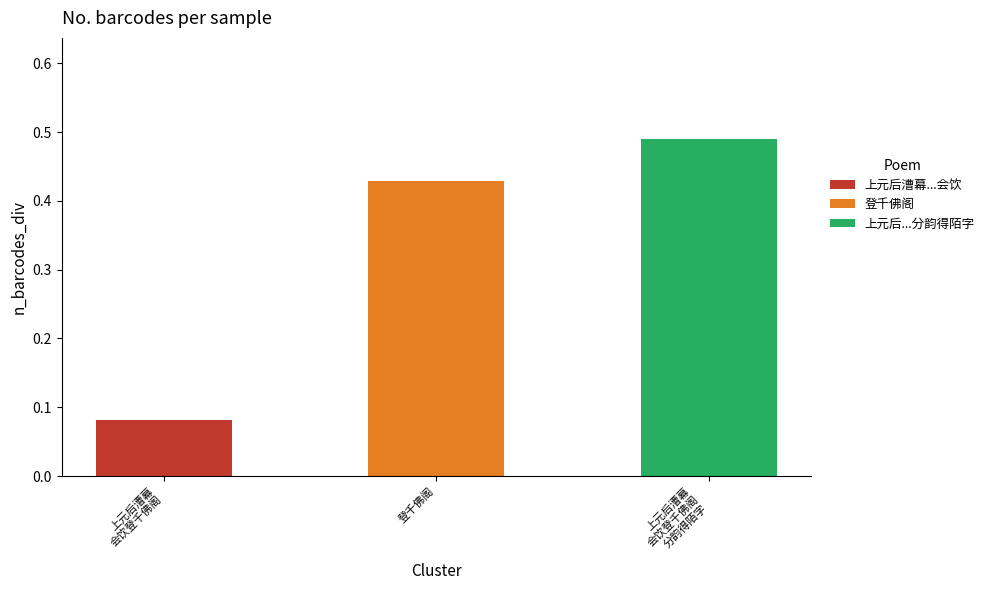

What position from the right is 登千佛阁?

2